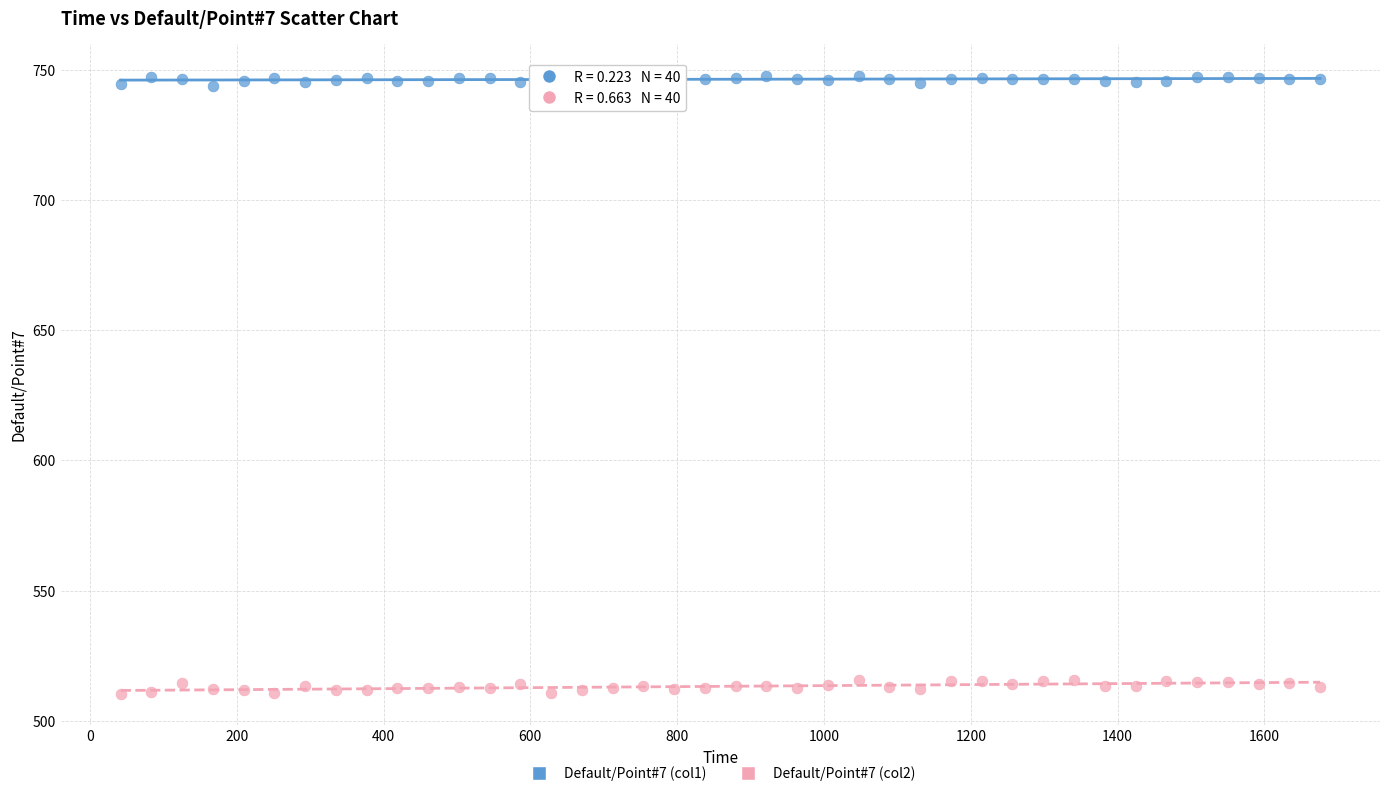

What are all the series names shown in the legend?

Default/Point#7 (col1), Default/Point#7 (col2)